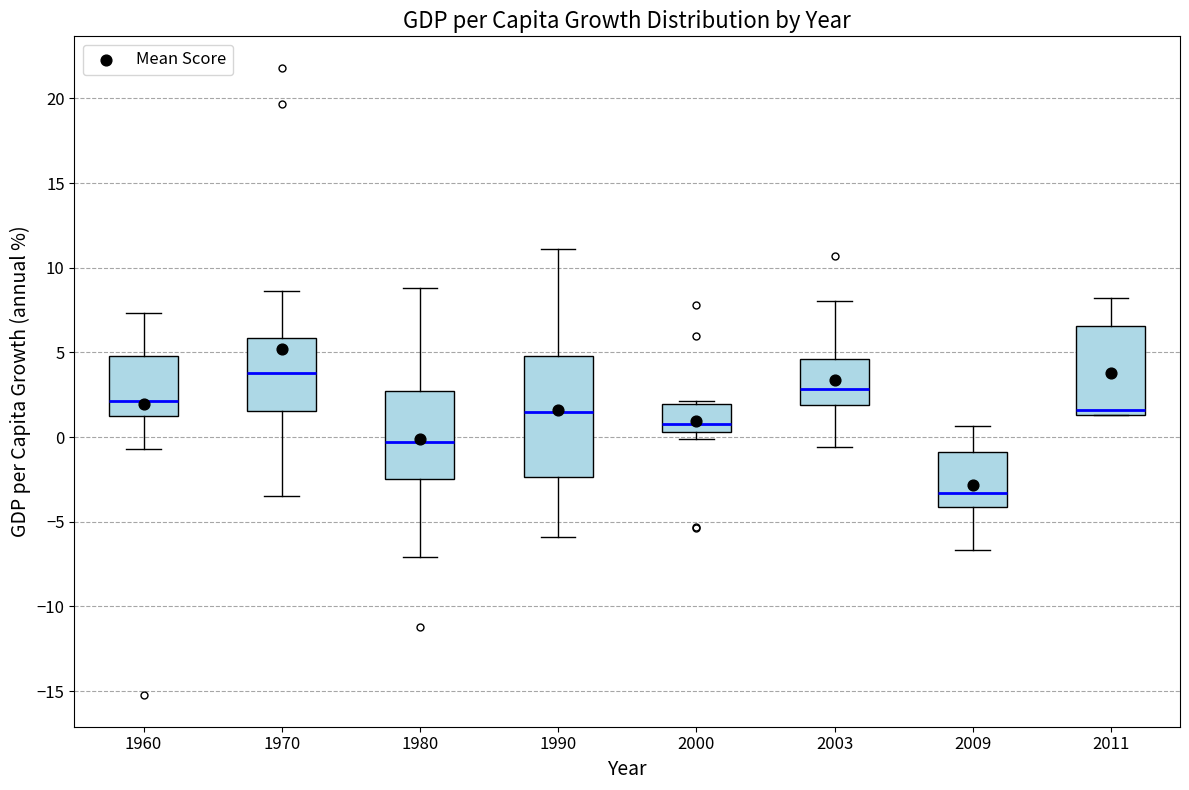

Which box's median line is the lowest?

2009